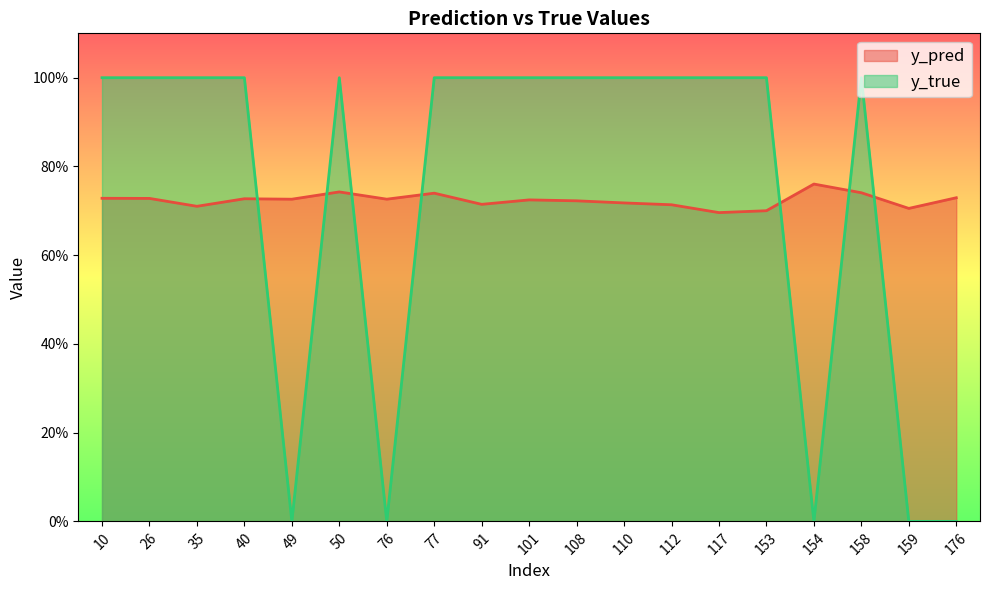

Does the chart have visible grid lines?

No